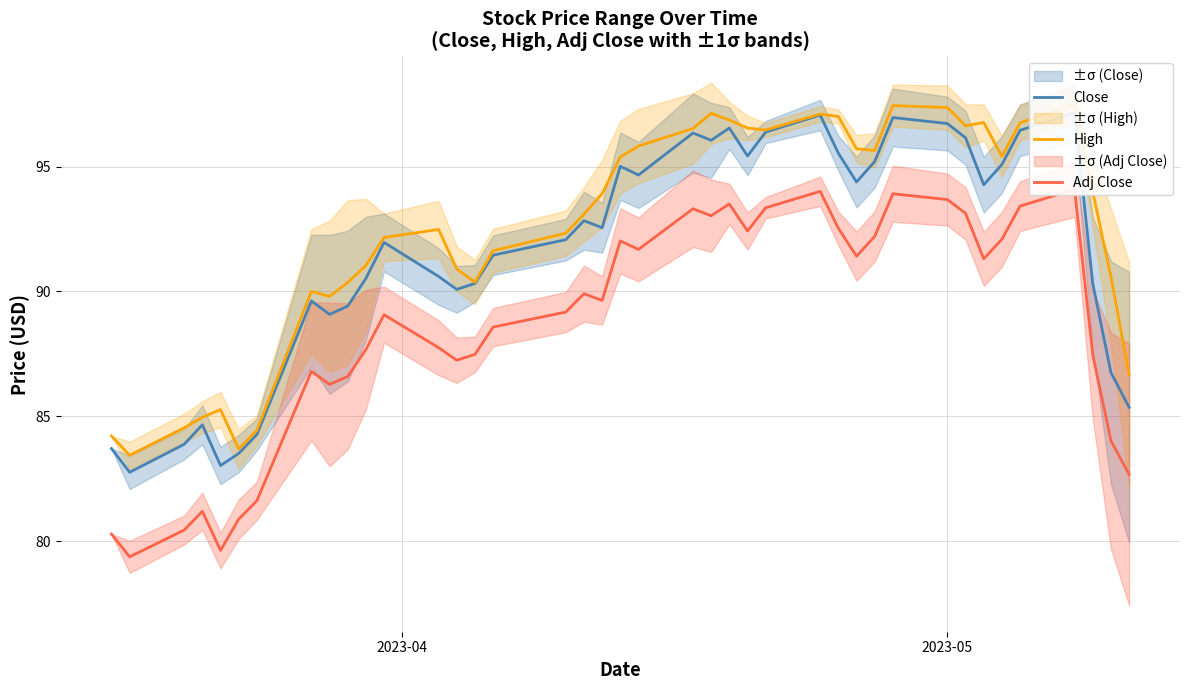

Is this an area chart (filled region under the line)?

No